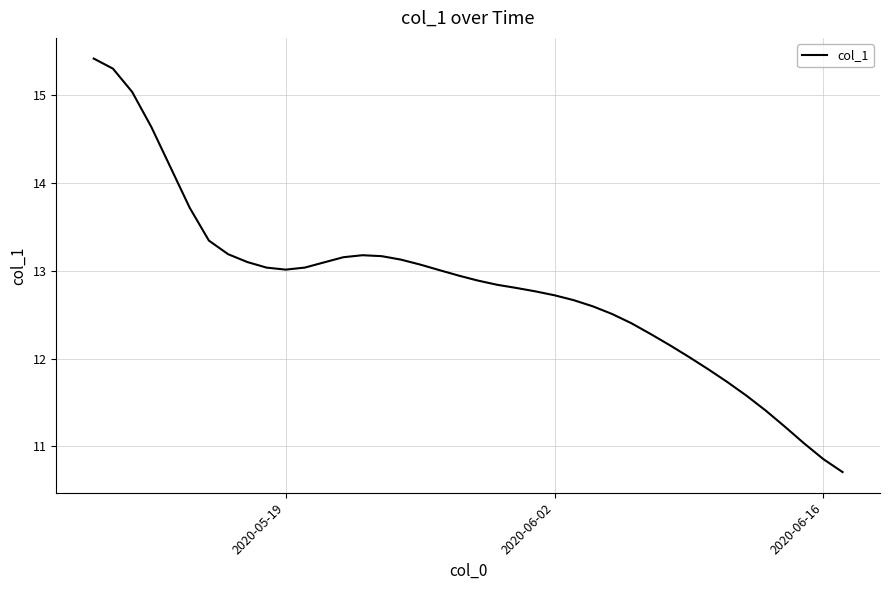

What is the maximum value shown in the chart?

15.4